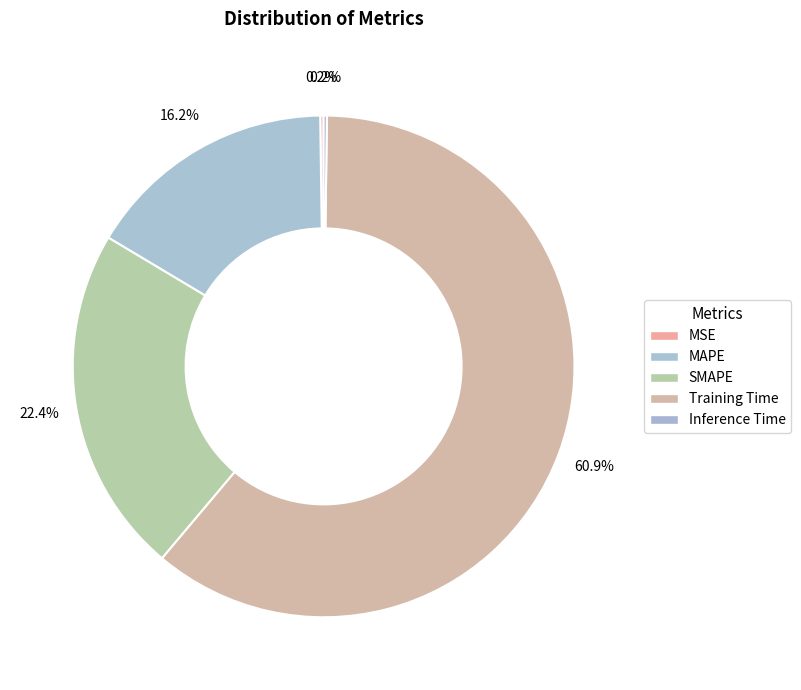

To the nearest percent, what is the difference between the MSE and Training Time slice percentages?

61%